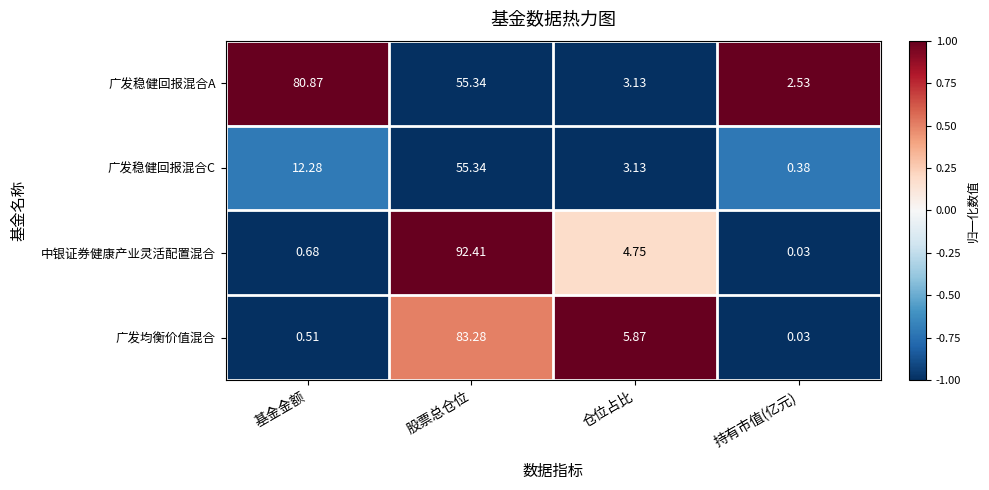

At which label does 广发稳健回报混合C reach its peak?

股票总仓位